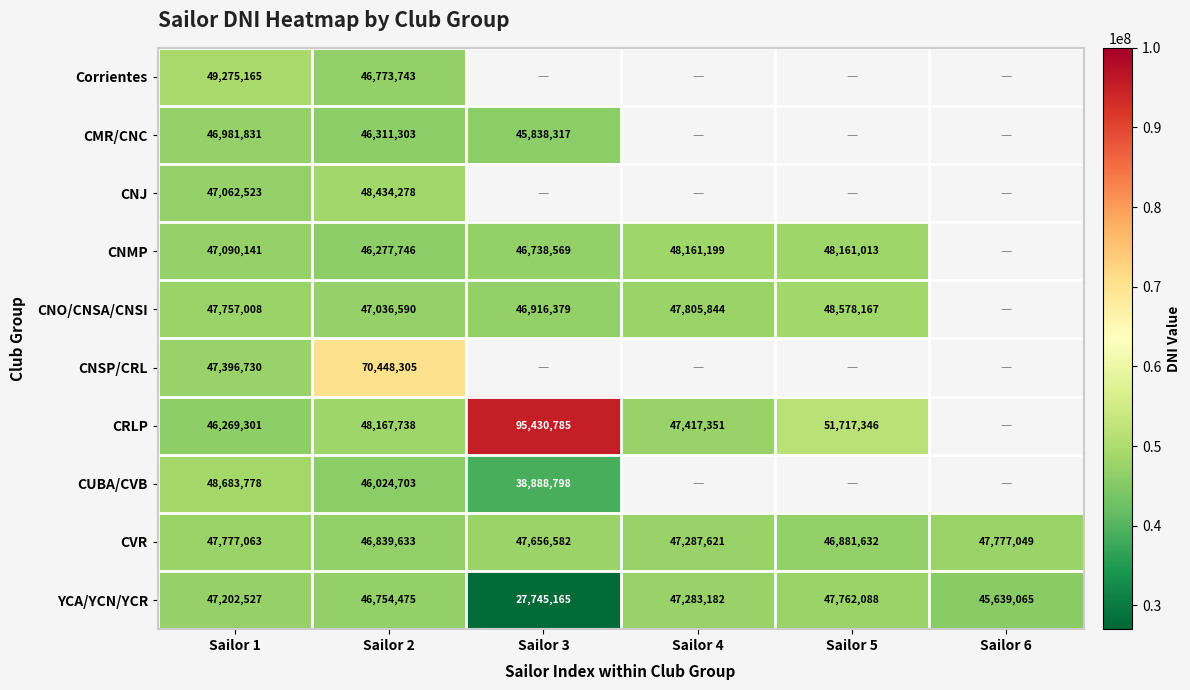

At Sailor 1, list the series in order from smallest to largest.

CRLP, CMR/CNC, CNJ, CNMP, YCA/YCN/YCR, CNSP/CRL, CNO/CNSA/CNSI, CVR, CUBA/CVB, Corrientes